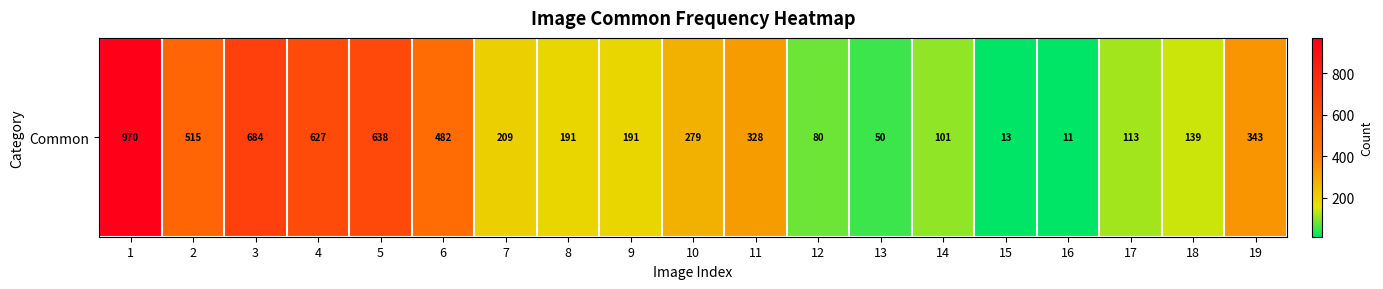

Which label corresponds to the smallest value in the chart?

16